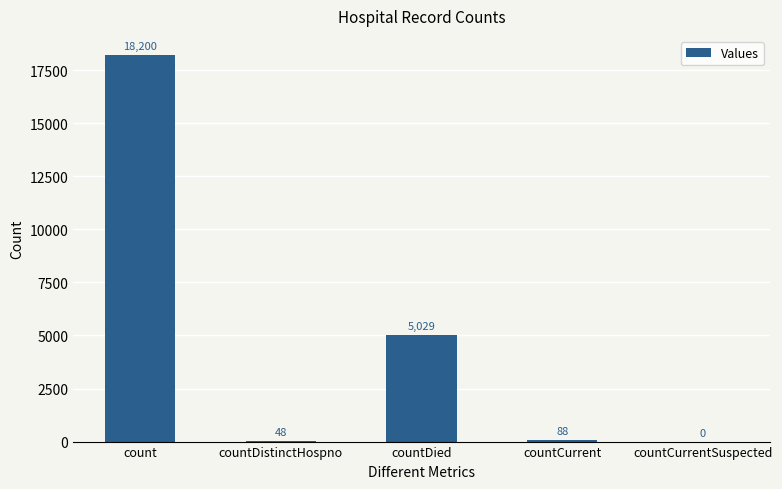

How many data points does each series have?

5